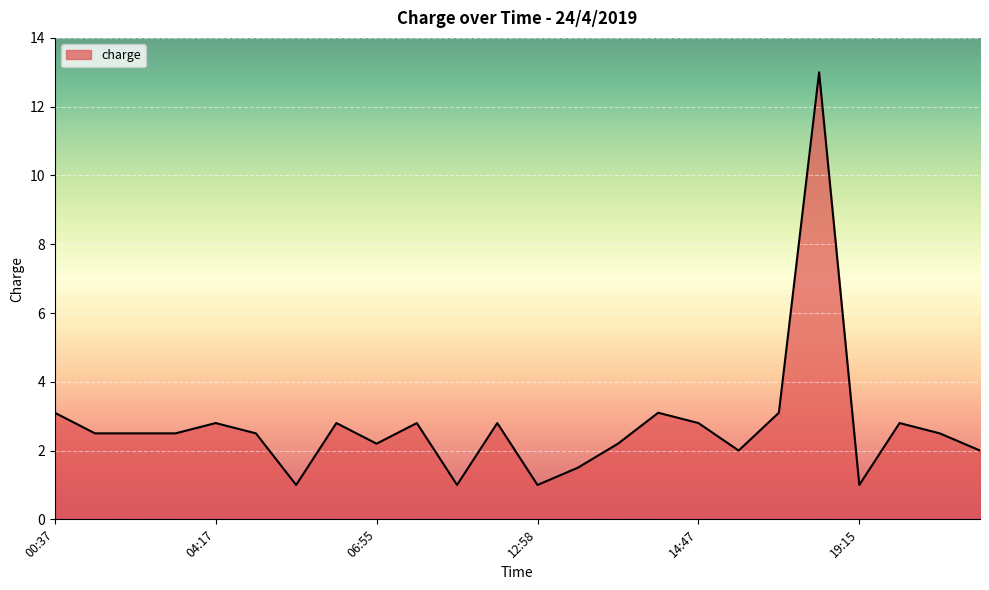

What is the sum of all values?

65.5